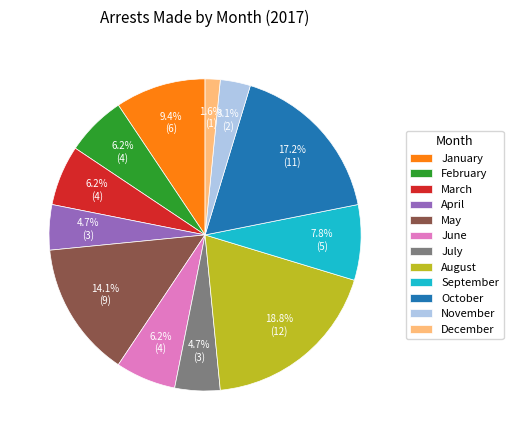

Is there any slice that represents more than half of the pie?

No